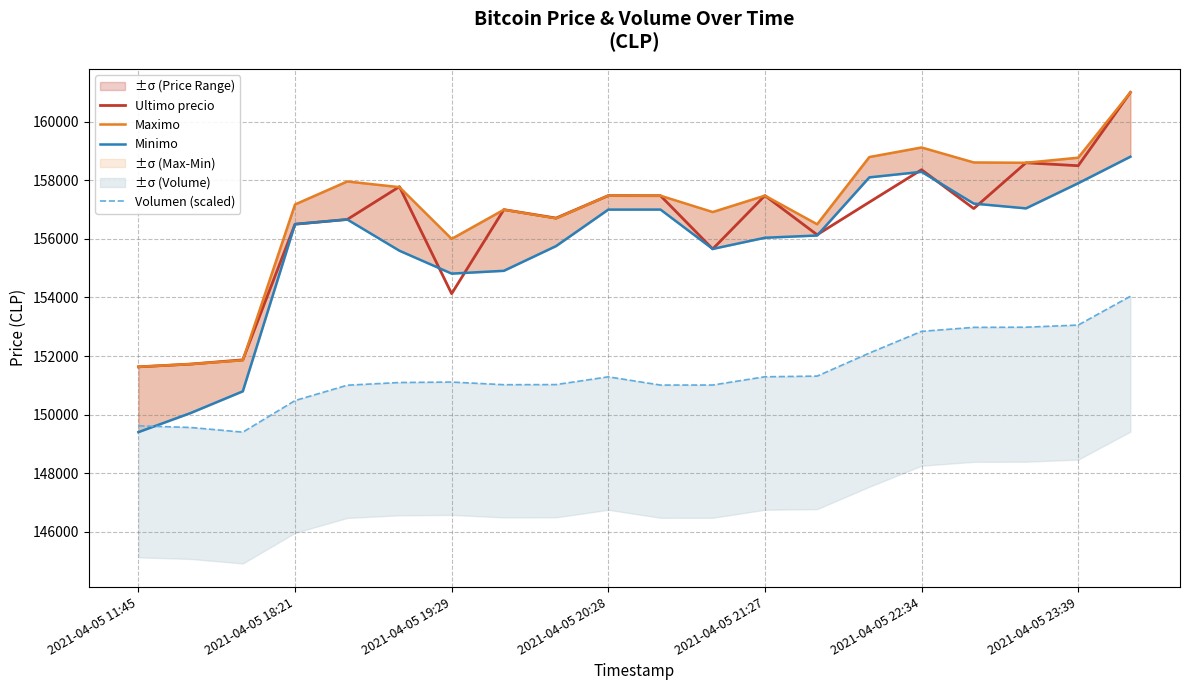

Between 2021-04-05 11:45 and 7, which series saw the biggest shift?

Minimo